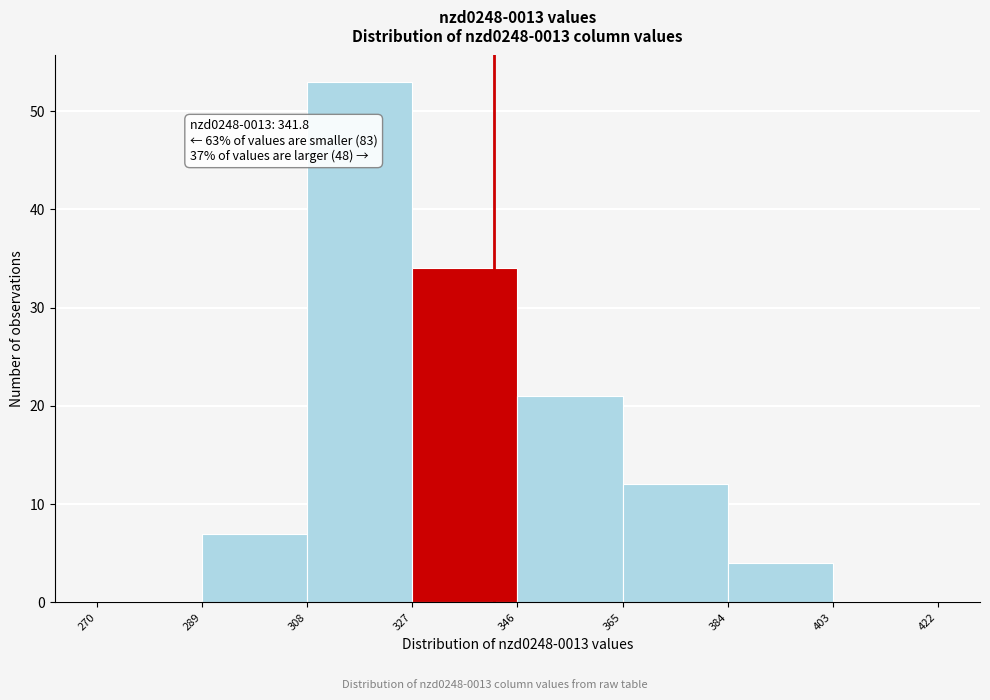

Which range on the x-axis has the tallest bar?

308 to 327